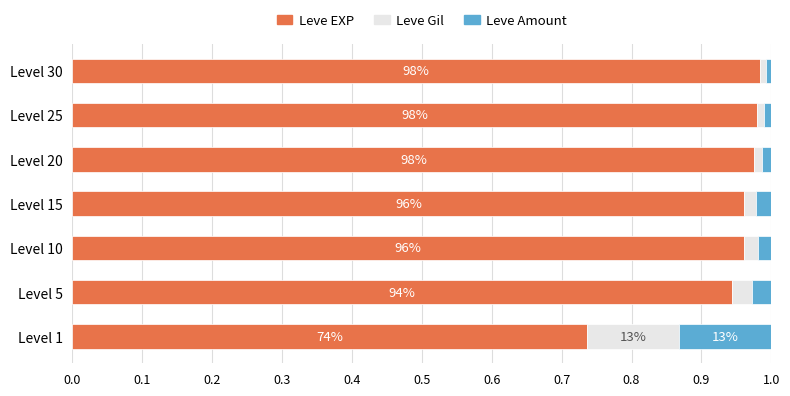

Count the number of categories in the chart.

7